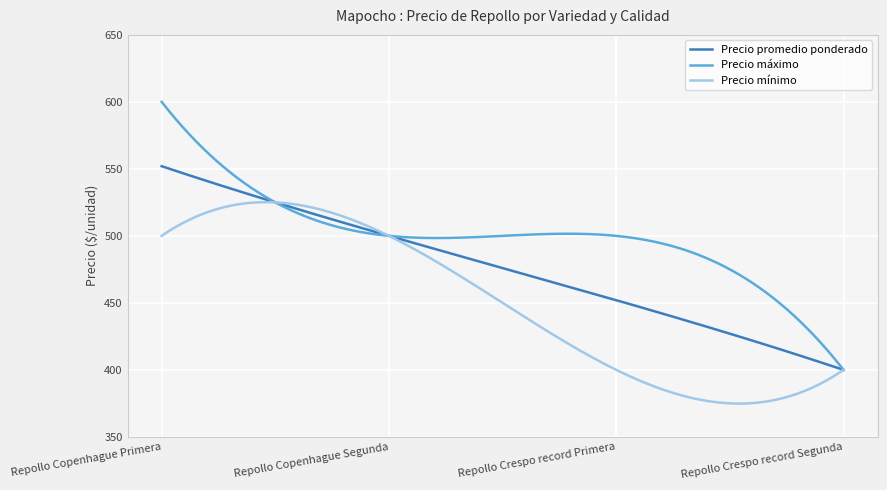

What is the minimum value shown in the chart?

374.8